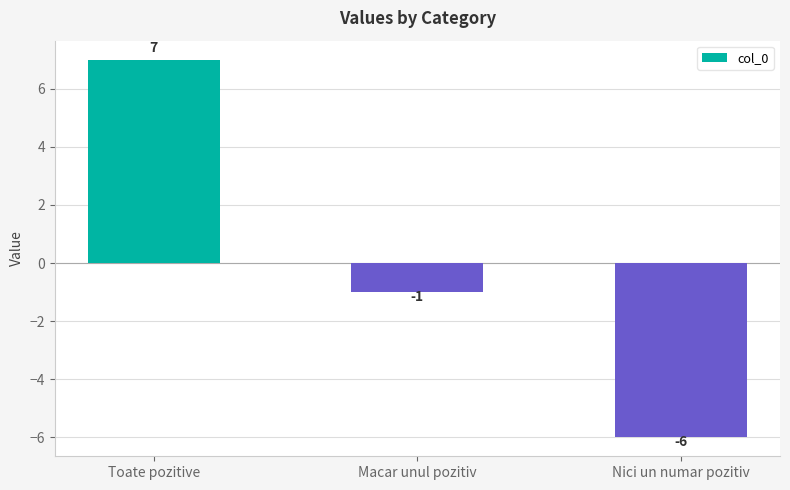

Count the number of data series in this chart.

1